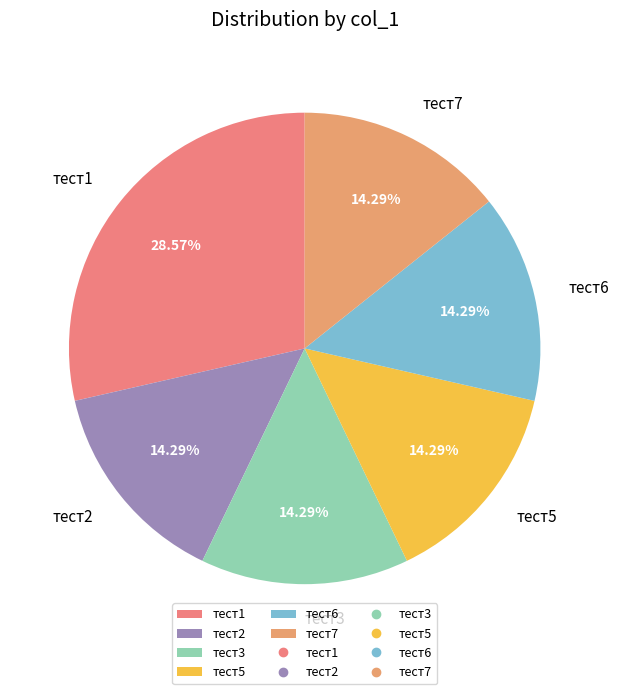

Do тест3 and тест1 together represent more than half of the pie?

No